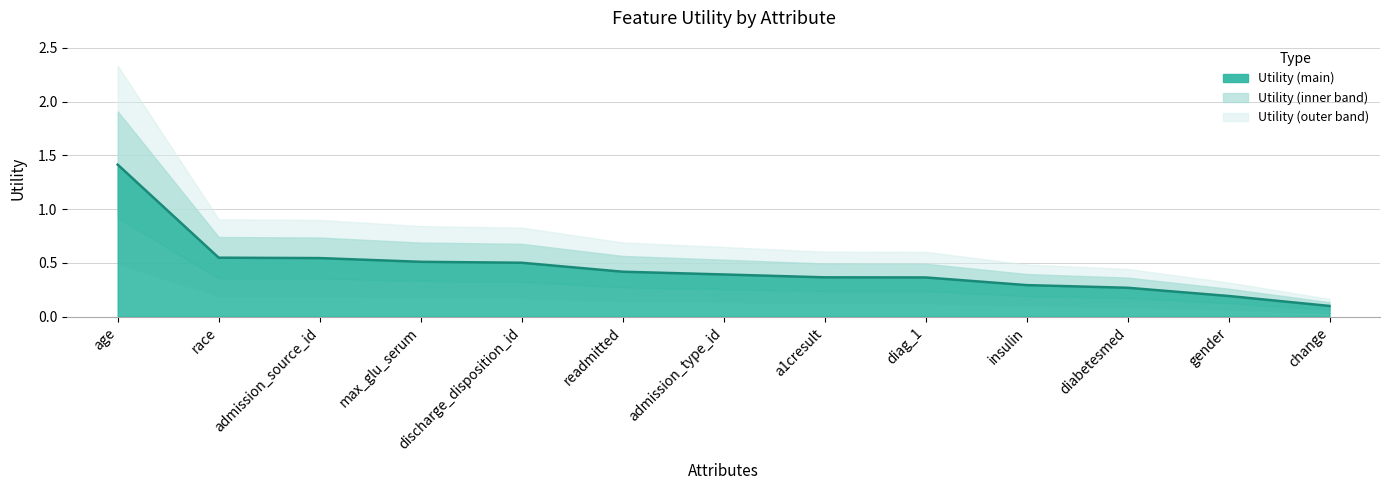

What is the label of the 5th point from the right?

diag_1